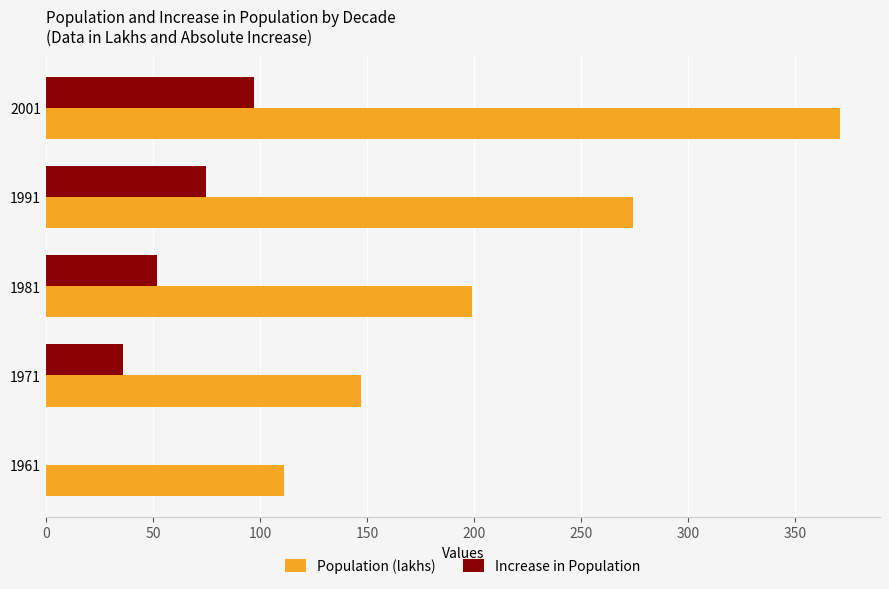

Is the value of Population (lakhs) at 1981 greater than the value of Increase in Population at 1981?

Yes